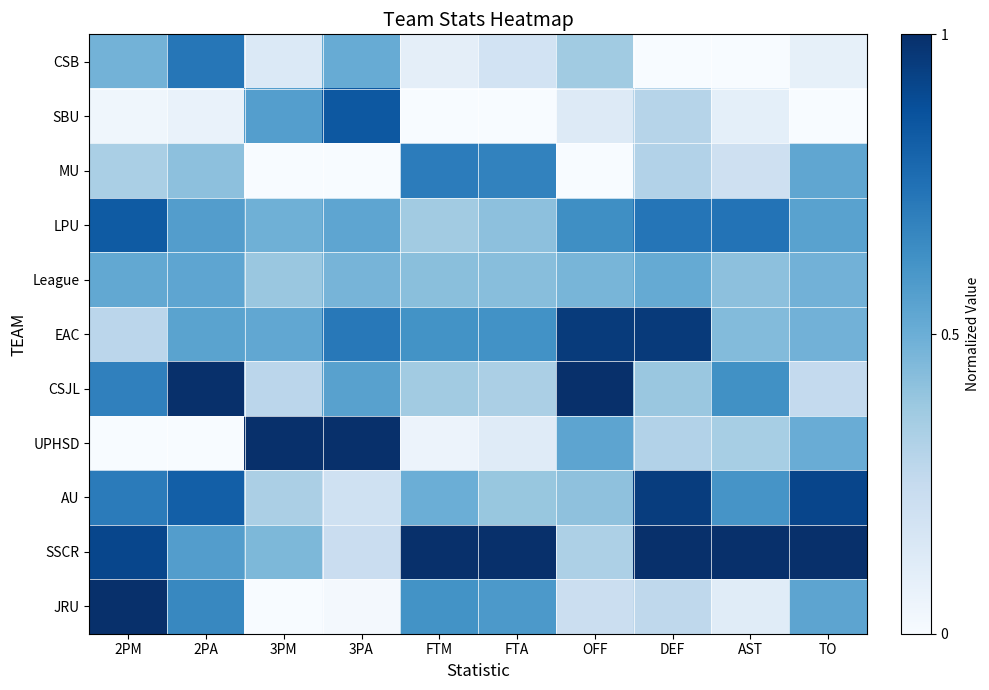

Which series has the widest spread of values?

UPHSD